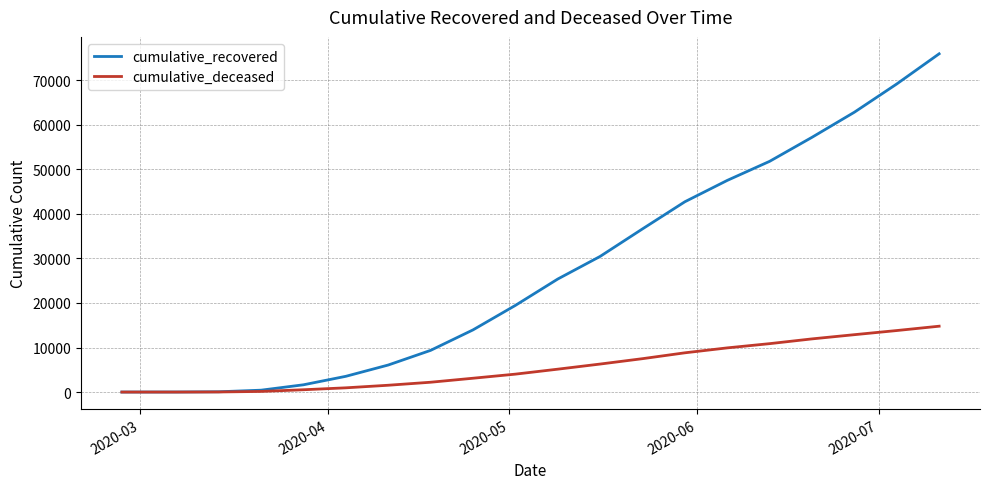

Rank the series by their maximum value, from highest to lowest.

cumulative_recovered, cumulative_deceased